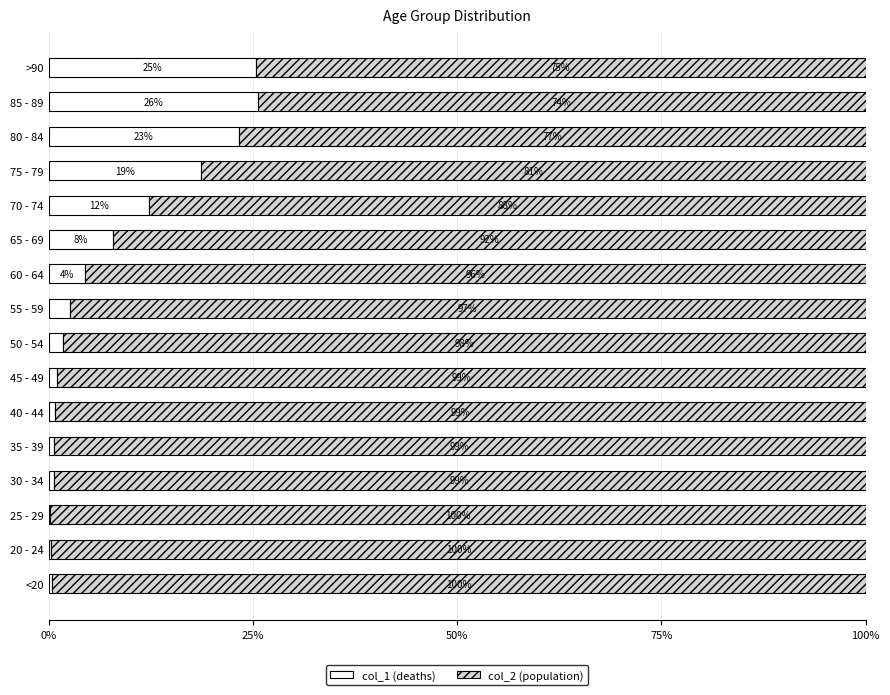

What is the total value across all series at <20?

100.0